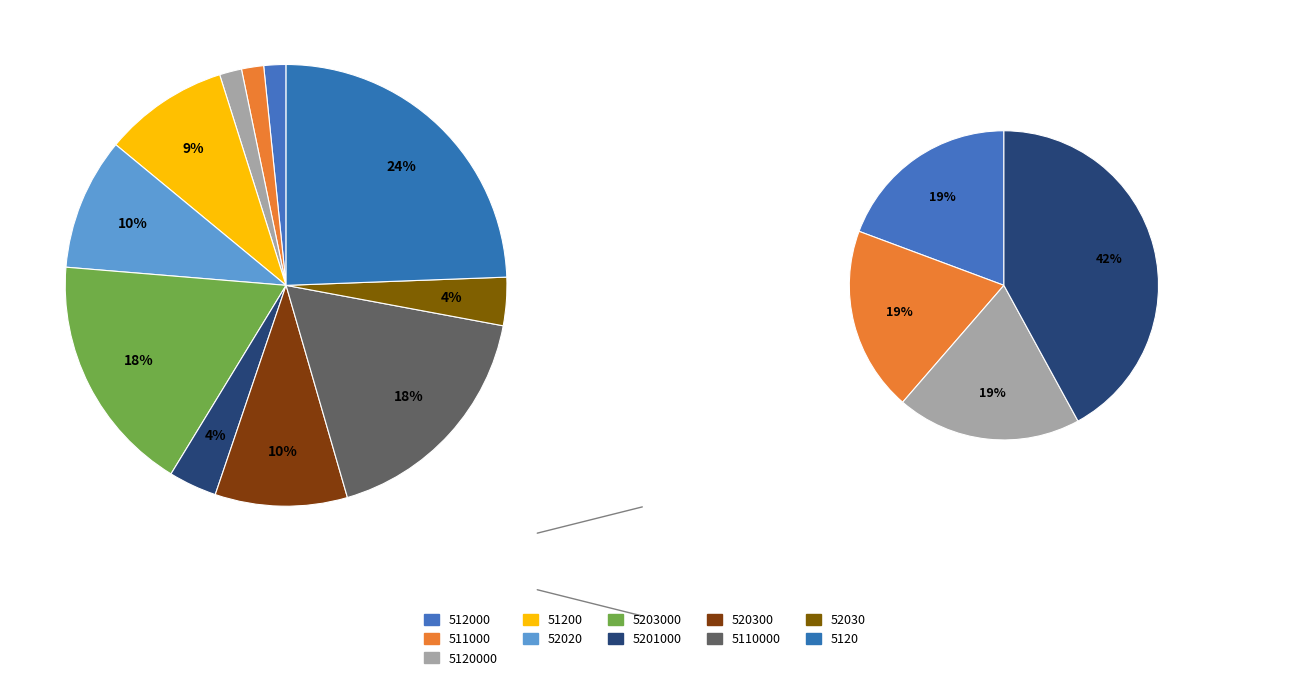

To the nearest percent, what is the difference between the largest and smallest slice percentages?

23%